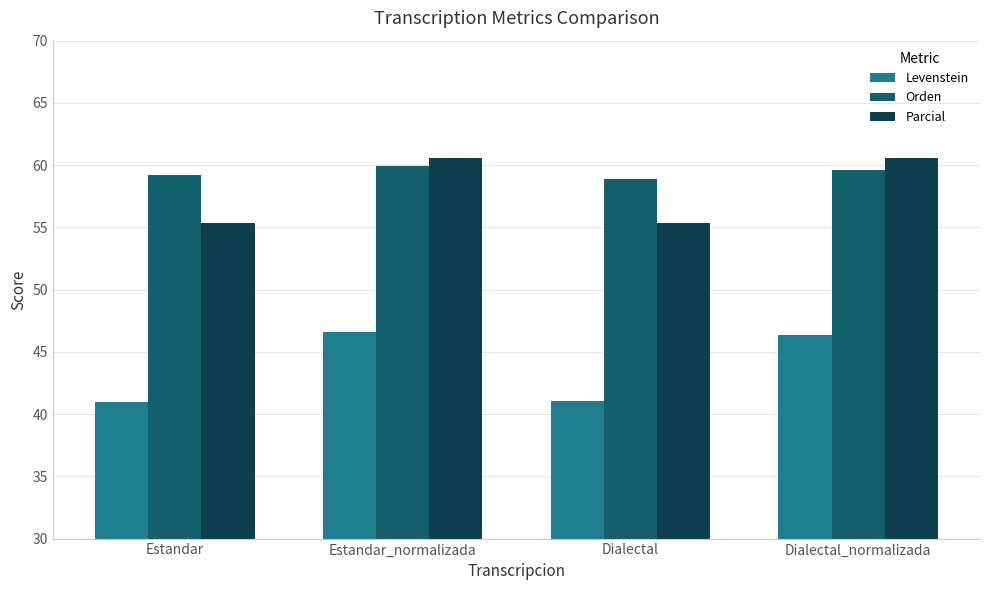

Where does the Parcial series first go above 60?

Estandar_normalizada